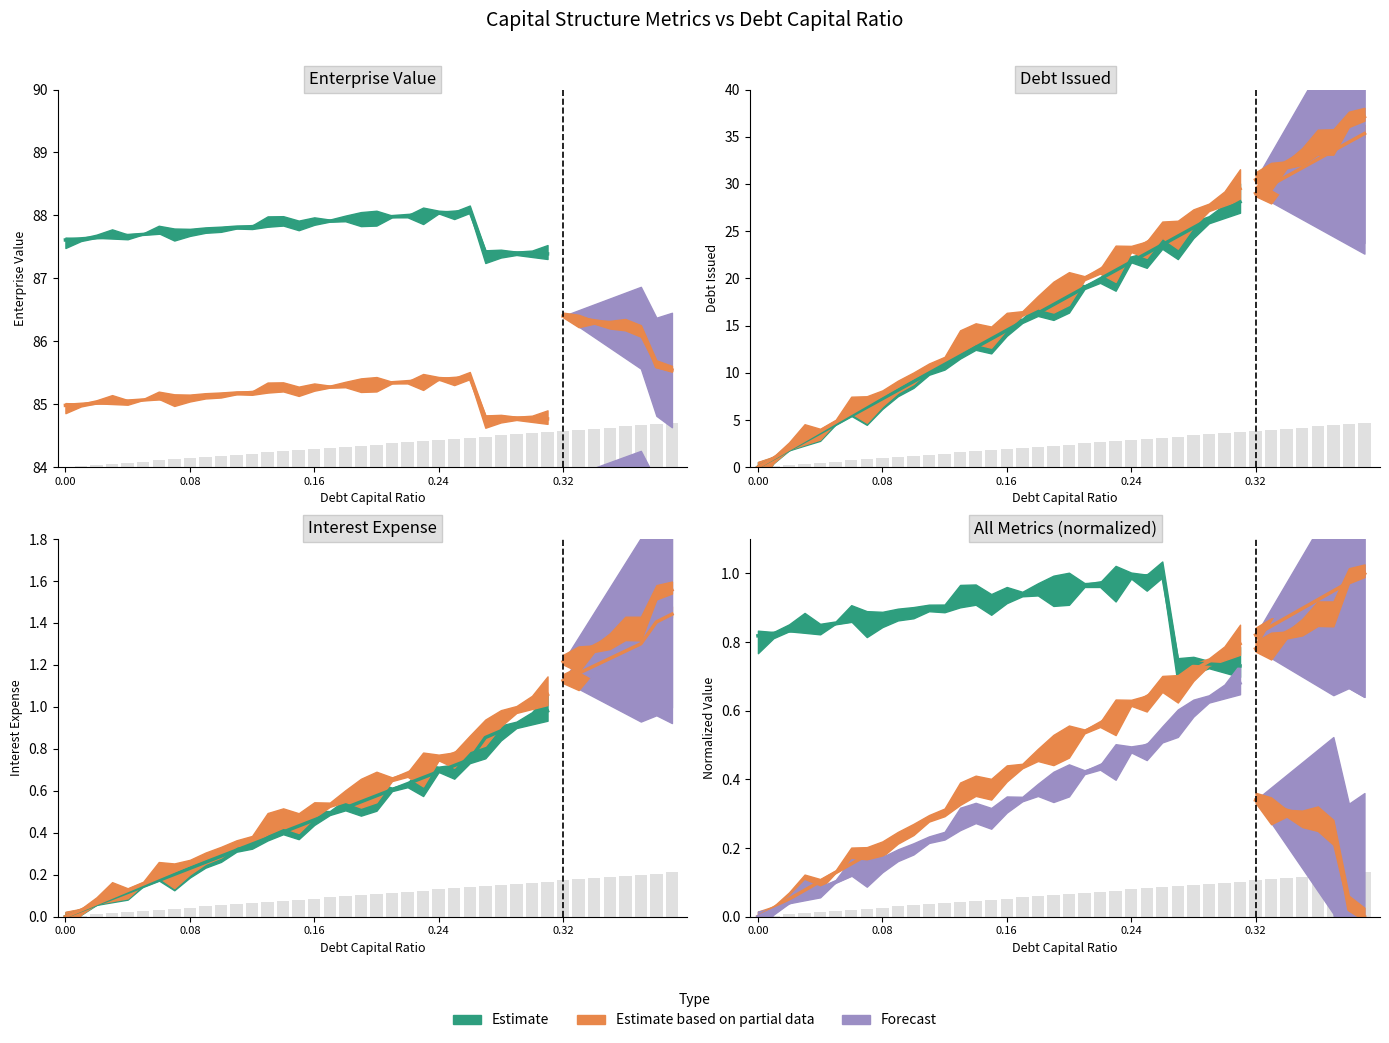

How many bars are there in total?

160